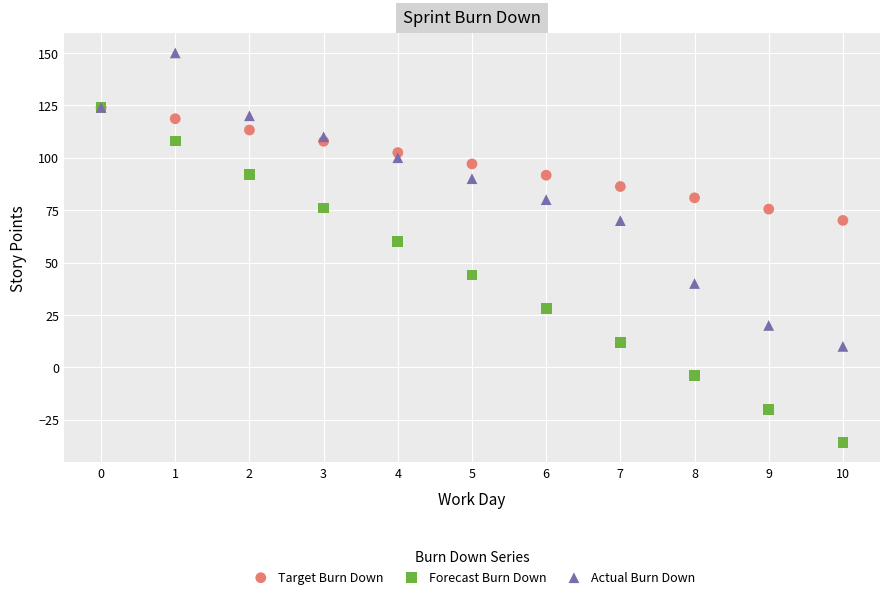

Across all series, what Y value is closest to 57?

60.0